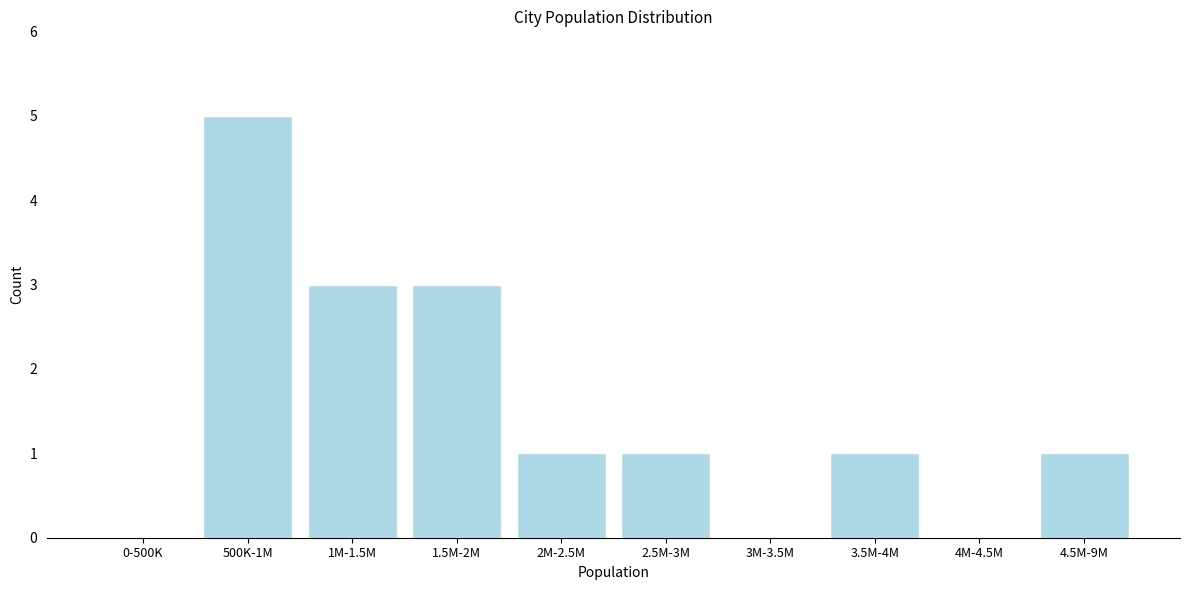

Reading right to left, transcribe all the data shown in this chart.

4.5M-9M=1	4M-4.5M=0	3.5M-4M=1	3M-3.5M=0	2.5M-3M=1	2M-2.5M=1	1.5M-2M=3	1M-1.5M=3	500K-1M=5	0-500K=0